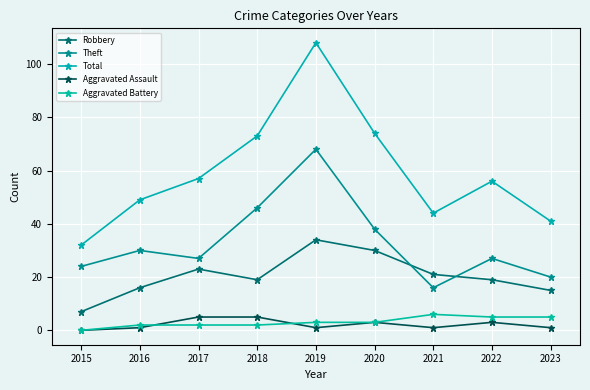

True or false: Aggravated Battery and Total cross at least once.

False